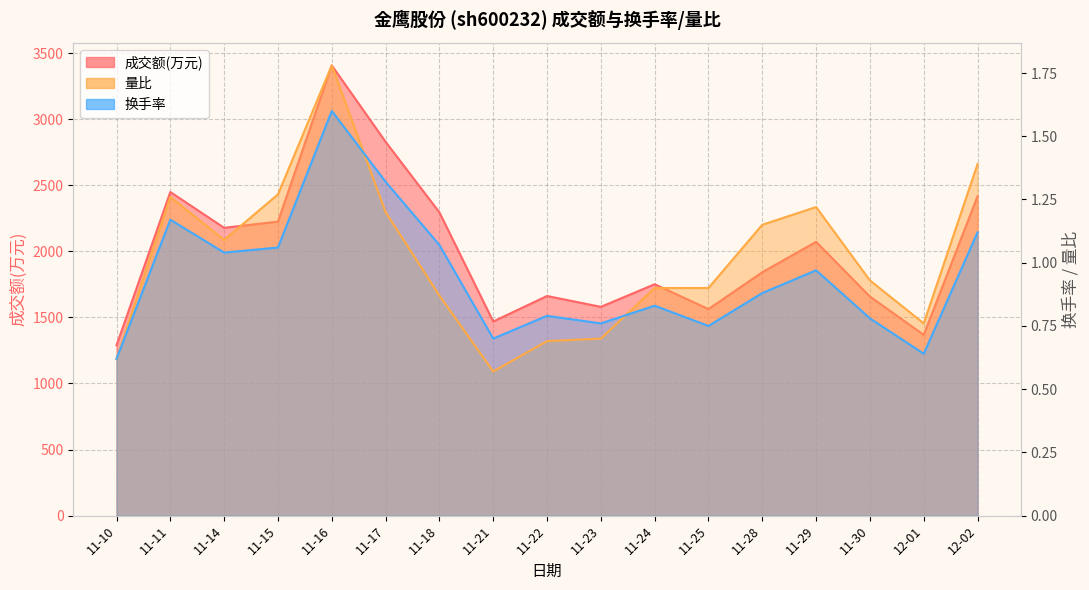

What is the difference between the highest and lowest values at 11-21?

1468.4